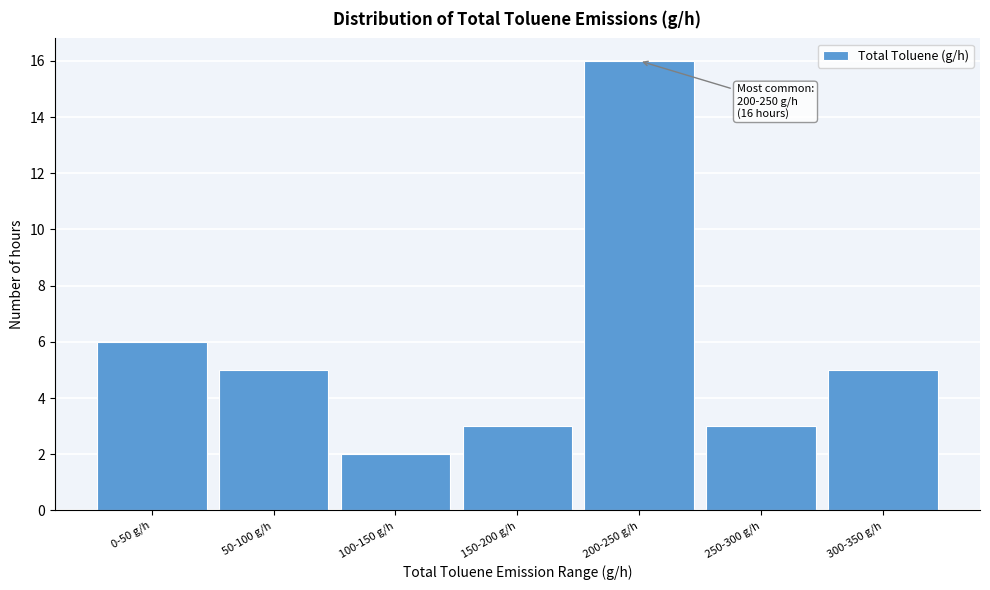

Reading left to right, extract all data points from this chart.

0-50 g/h=6	50-100 g/h=5	100-150 g/h=2	150-200 g/h=3	200-250 g/h=16	250-300 g/h=3	300-350 g/h=5